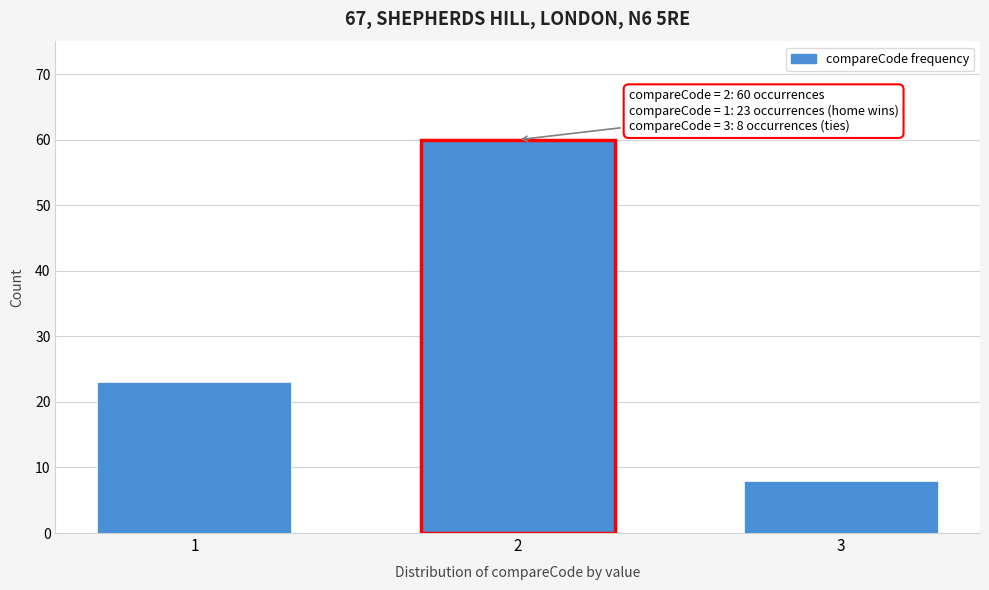

Reading left to right, extract all data points from this chart.

23	60	8